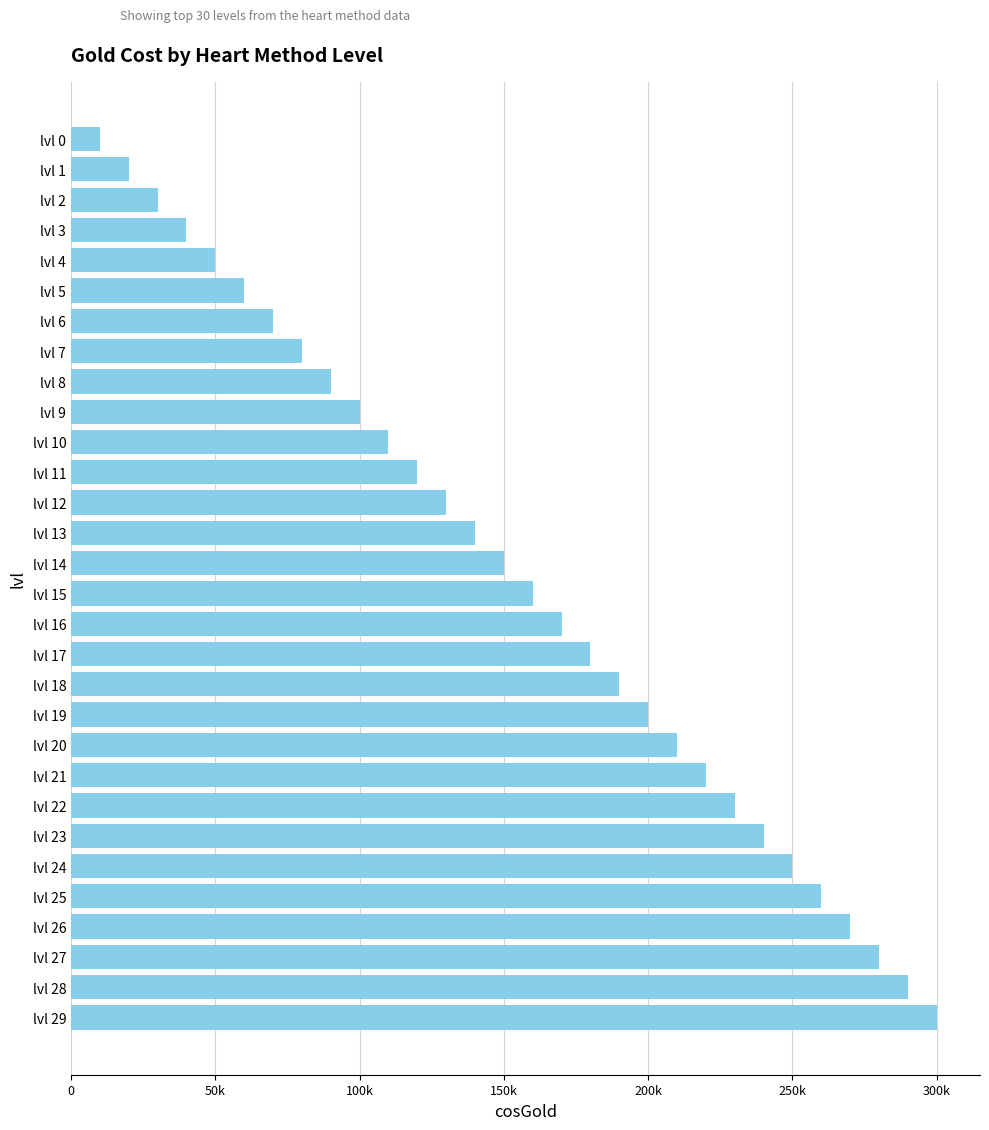

What is the smallest value displayed?

10000